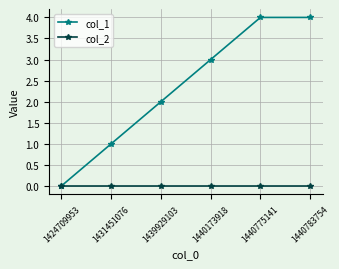

How many categories are shown in the chart?

6